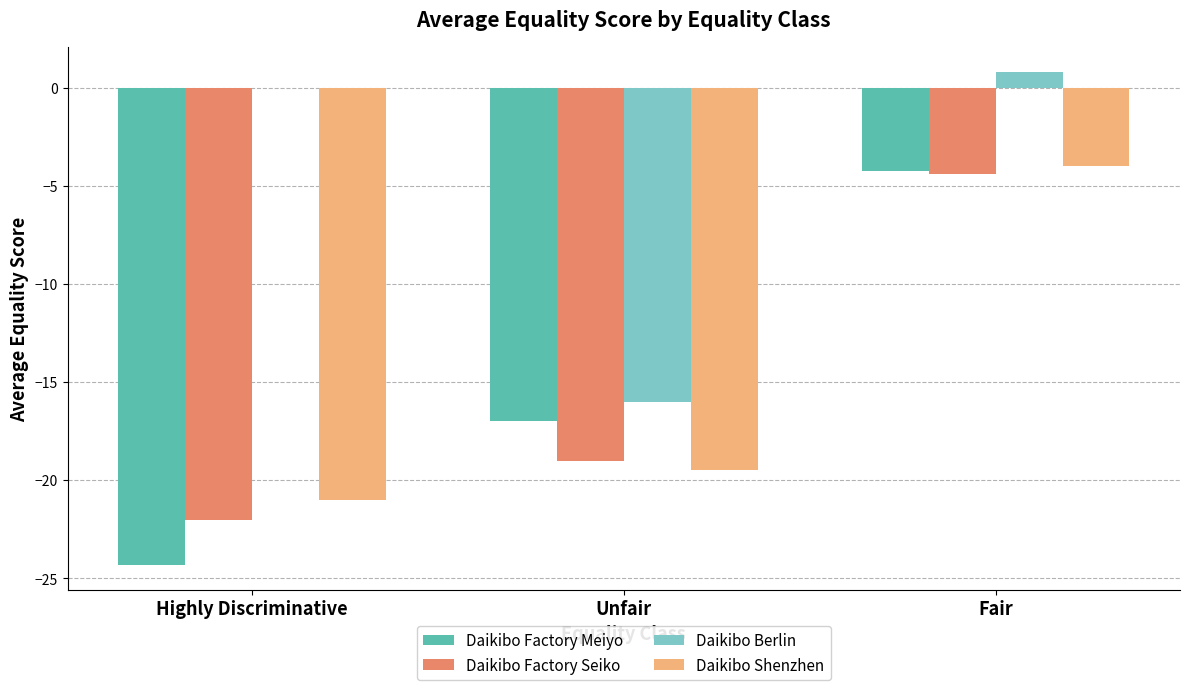

True or false: Daikibo Shenzhen has a value of -19.5 at Unfair.

True